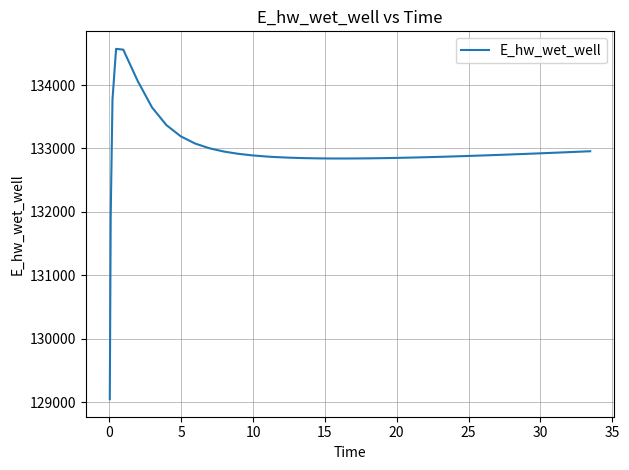

Does the chart have visible grid lines?

Yes